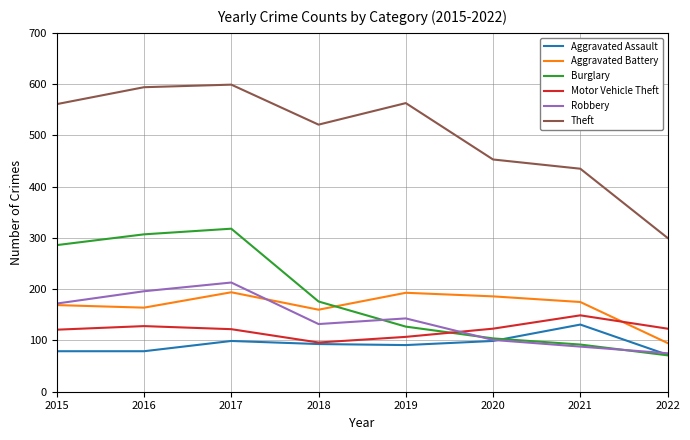

At 2016, list the series in order from largest to smallest.

Theft, Burglary, Robbery, Aggravated Battery, Motor Vehicle Theft, Aggravated Assault